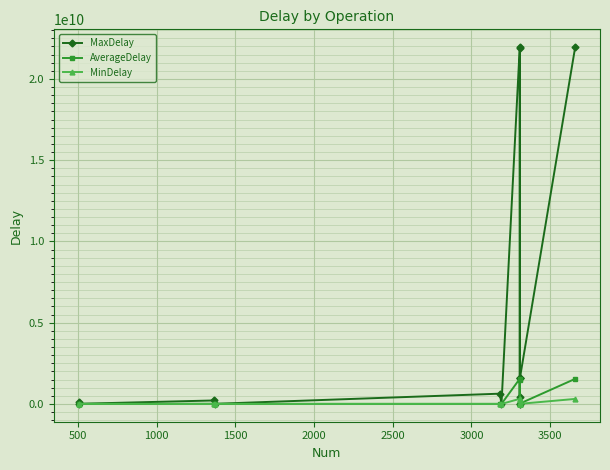

List the series in order of their peak value, highest first.

MaxDelay, AverageDelay, MinDelay